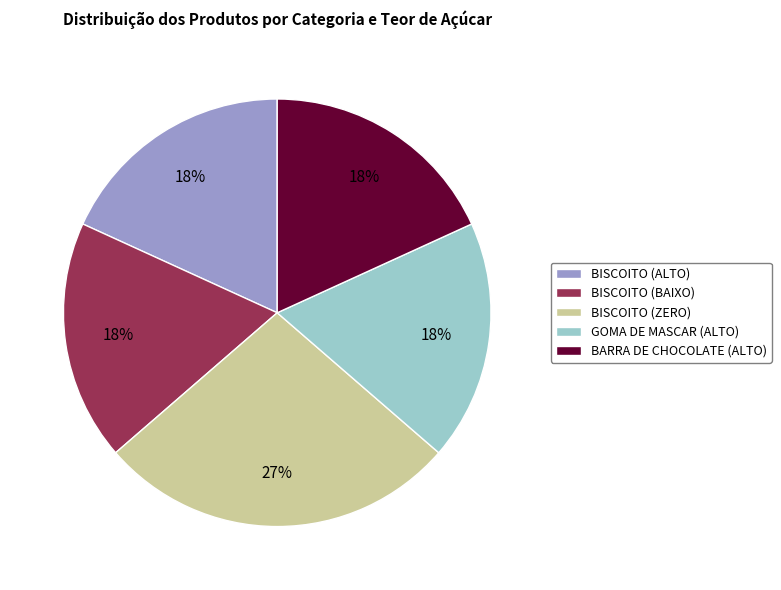

Do BISCOITO (ALTO) and GOMA DE MASCAR (ALTO) together represent more than half of the pie?

No